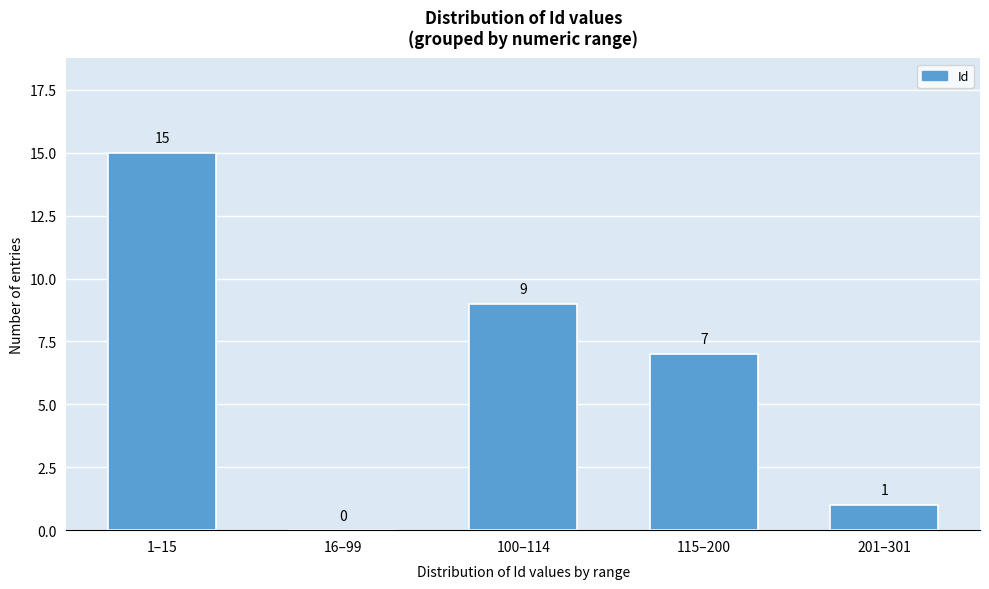

Reading right to left, extract all data points from this chart.

201–301=1	115–200=7	100–114=9	16–99=0	1–15=15